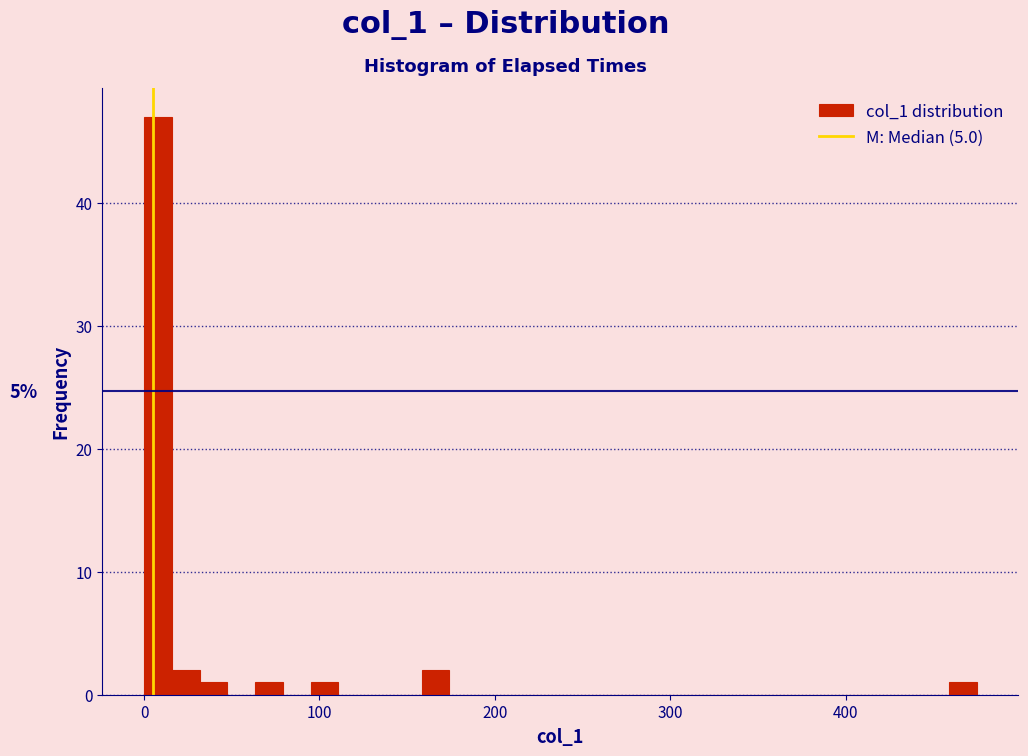

Read against the x-axis, roughly where is the centre of the tallest bar?

10